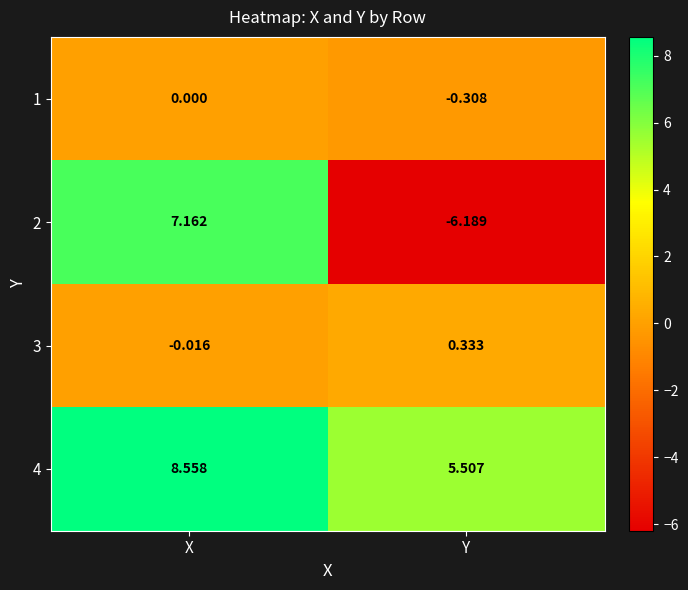

Rank the series by their maximum value, from highest to lowest.

4, 2, 3, 1